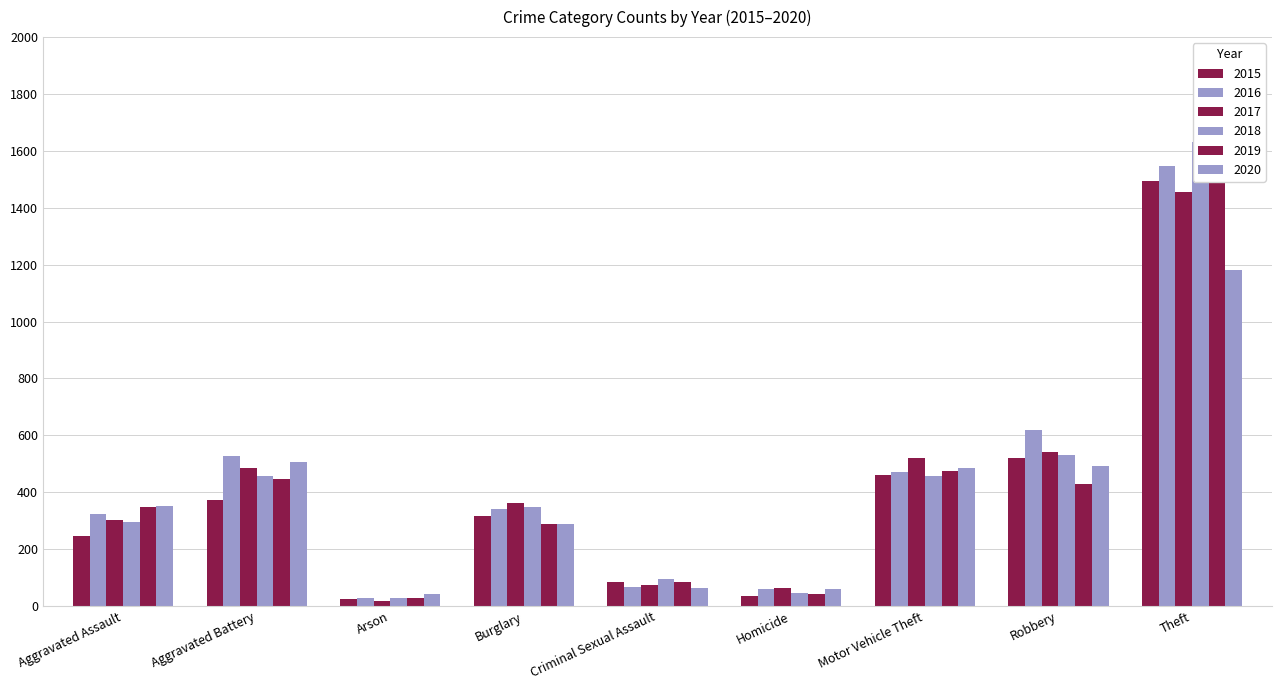

What is the difference between the highest and lowest values at Motor Vehicle Theft?

62